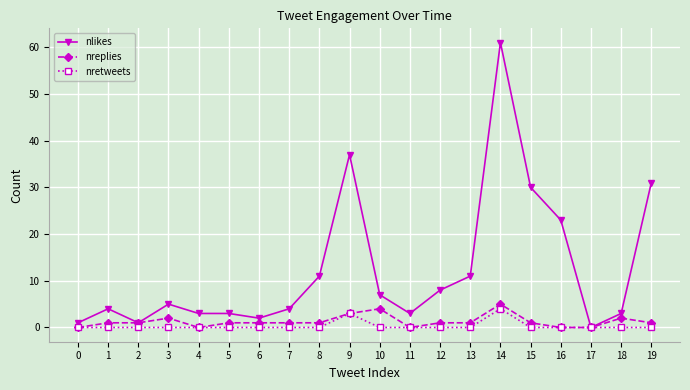

True or false: nretweets has more than 1 points higher than both neighbors.

True